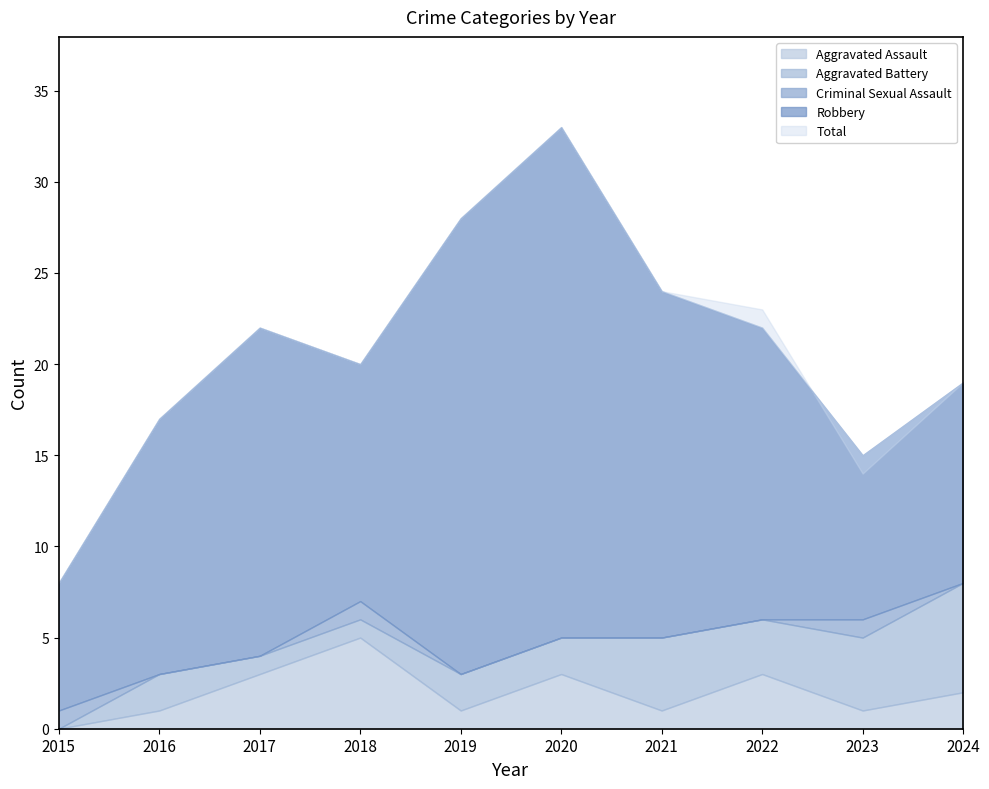

Reading left to right, extract all data points from this chart.

Aggravated Assault: 2015=0	2016=1	2017=3	2018=5	2019=1	2020=3	2021=1	2022=3	2023=1	2024=2
Aggravated Battery: 2015=0	2016=2	2017=1	2018=1	2019=2	2020=2	2021=4	2022=3	2023=4	2024=6
Criminal Sexual Assault: 2015=1	2016=0	2017=0	2018=1	2019=0	2020=0	2021=0	2022=0	2023=1	2024=0
Robbery: 2015=7	2016=14	2017=18	2018=13	2019=25	2020=28	2021=19	2022=16	2023=9	2024=11
Total: 2015=8	2016=17	2017=22	2018=20	2019=28	2020=33	2021=24	2022=23	2023=14	2024=19